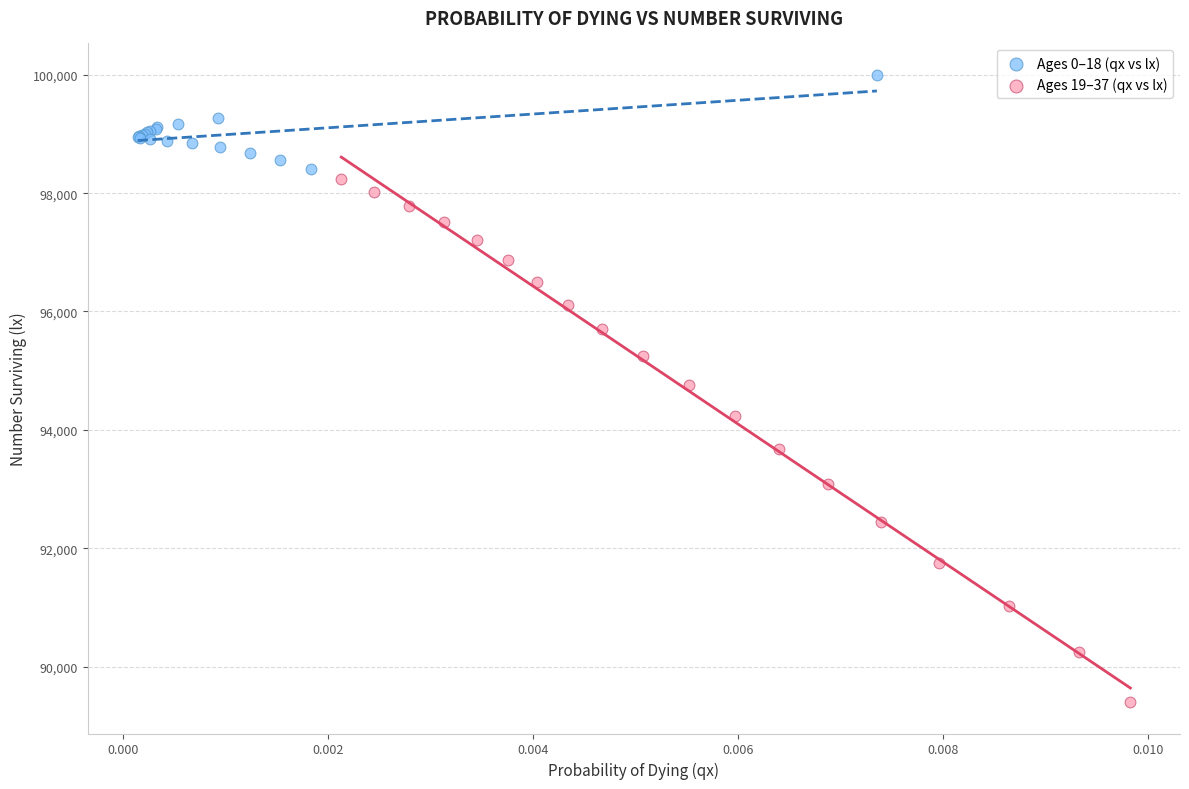

Which series has the widest spread of Y values?

Ages 19–37 (qx vs lx)